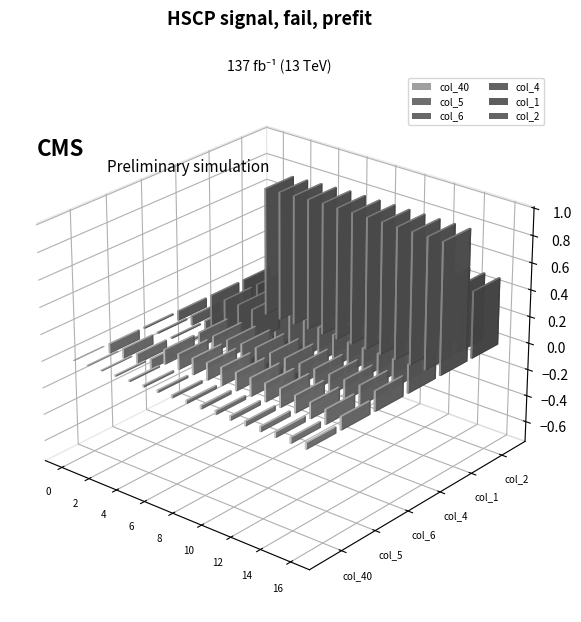

True or false: col_6 has a value of -0.0 at 3.

False